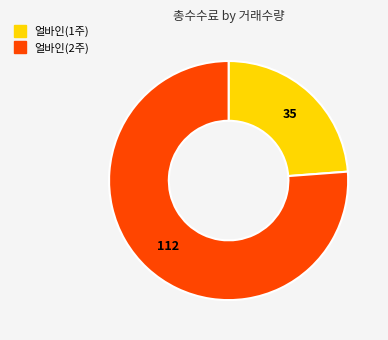

Is there any slice that represents more than half of the pie?

Yes